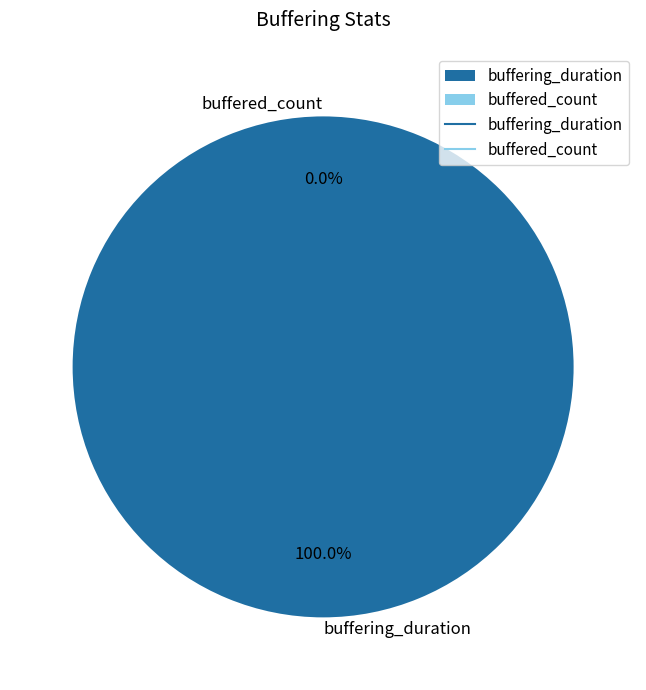

How many segments does this pie chart have?

2